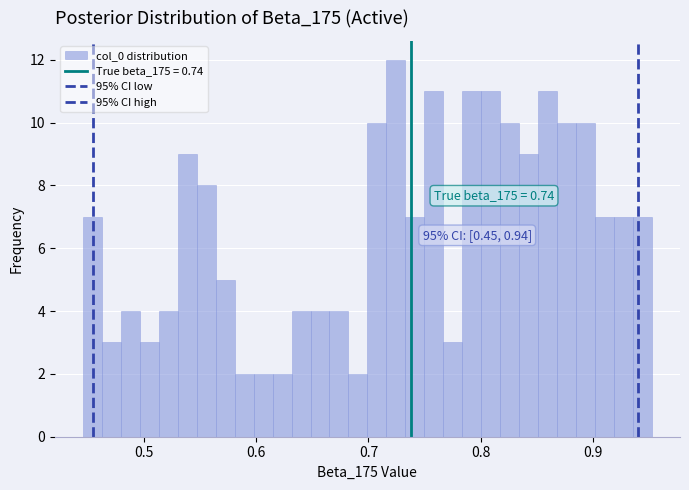

Around what value on the x-axis is the tallest bar? Give the approximate position of its centre, as read against the axis.

0.72